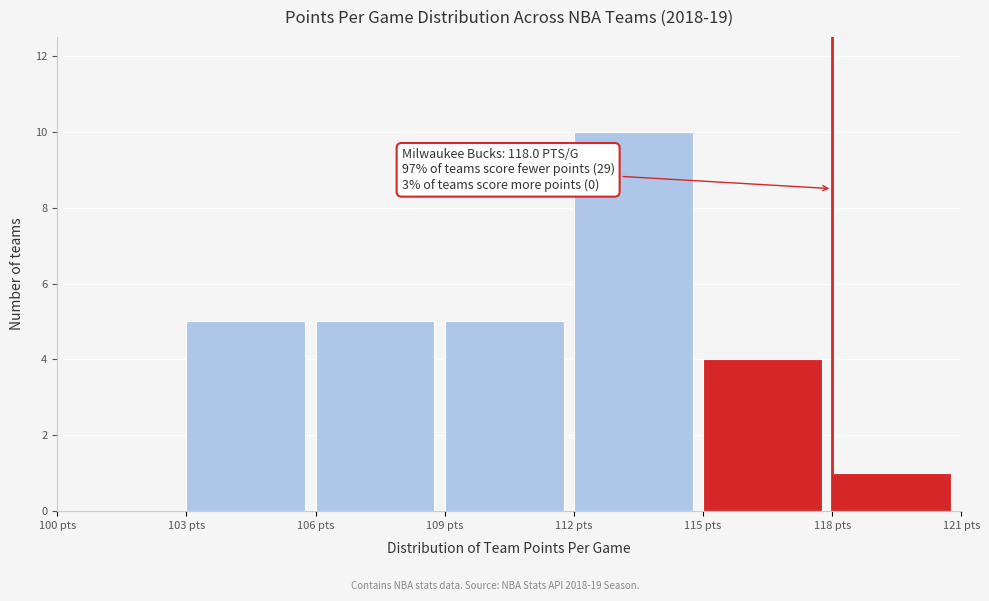

Which range on the x-axis has the tallest bar?

112 to 115